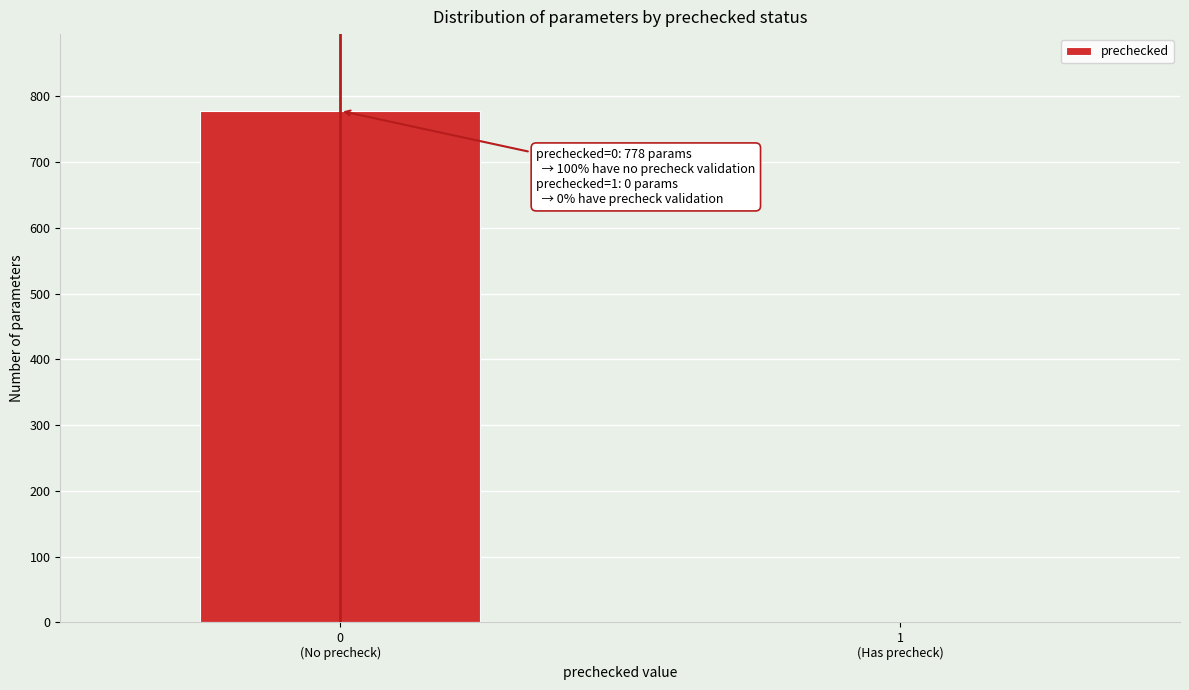

What is the sum of all values?

778